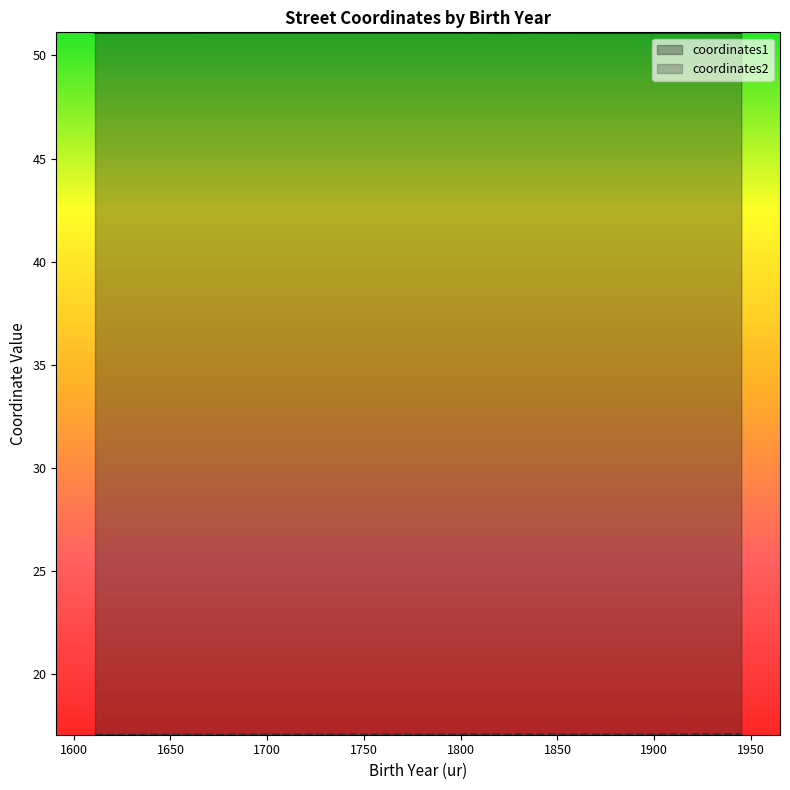

What position from the left is 1945?

1